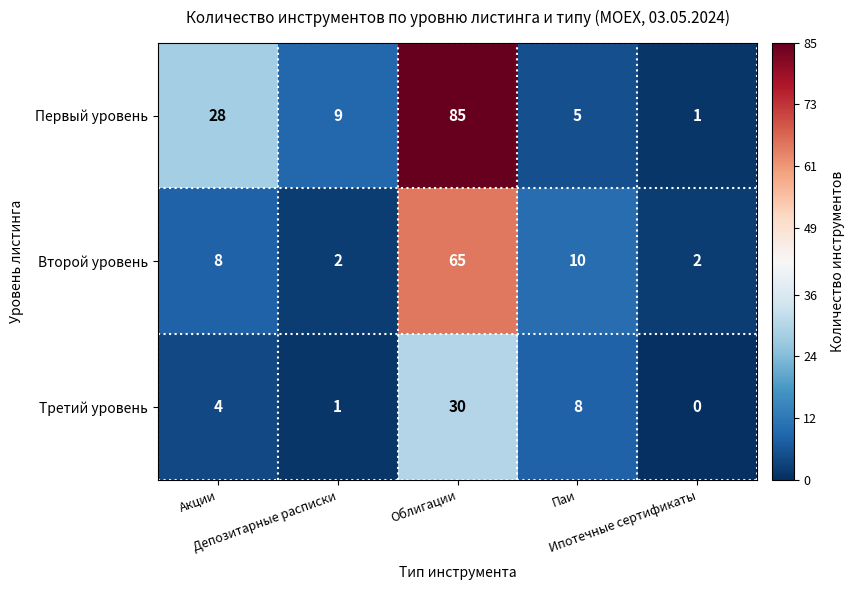

Which series has the largest range (max minus min)?

Первый уровень